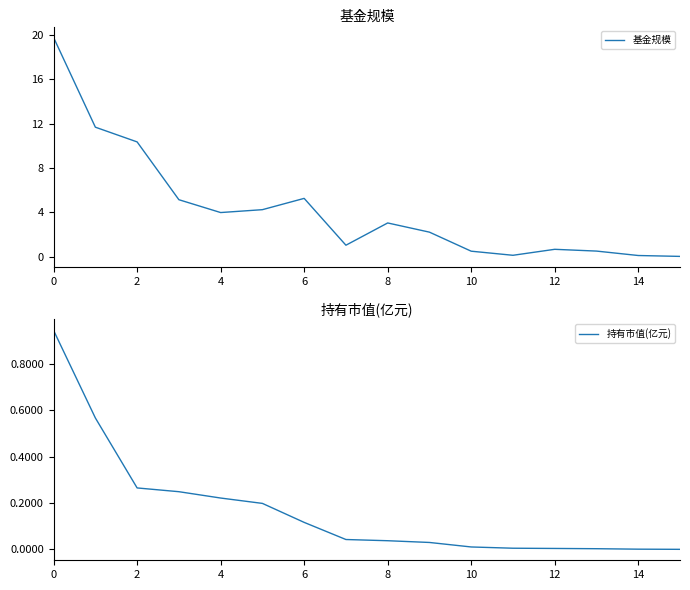

At which category does 基金规模 reach its first local valley?

4